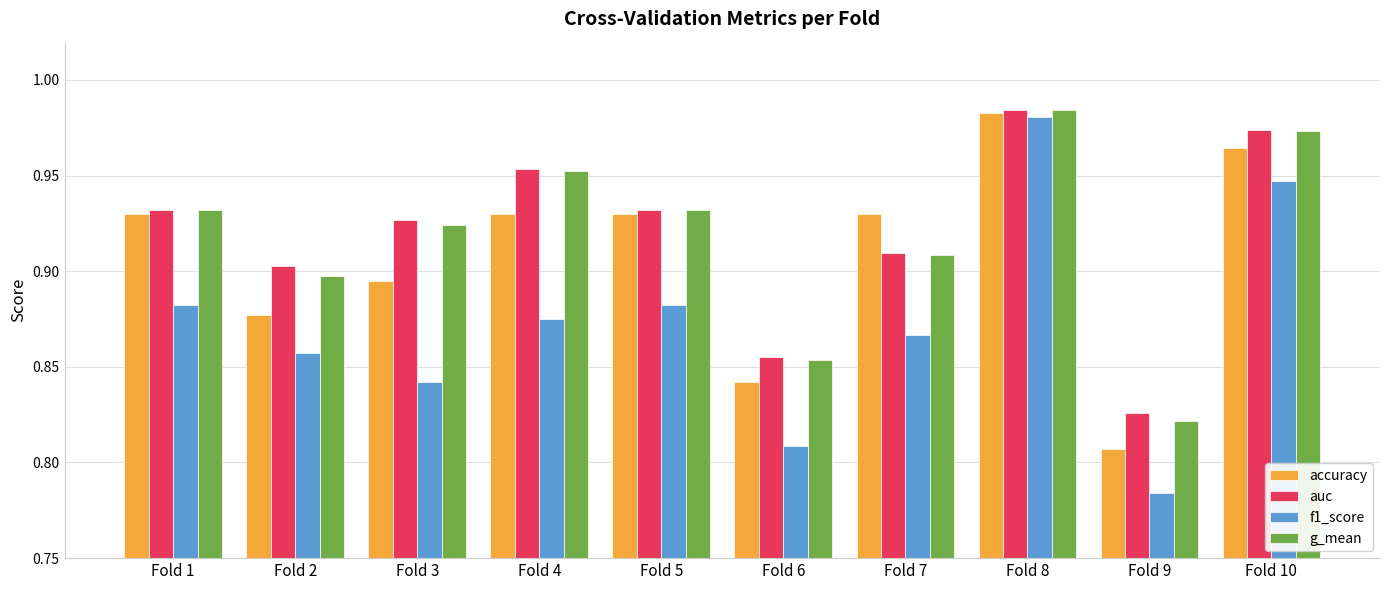

The f1_score series shows 0.9 at Fold 5. True or false?

True